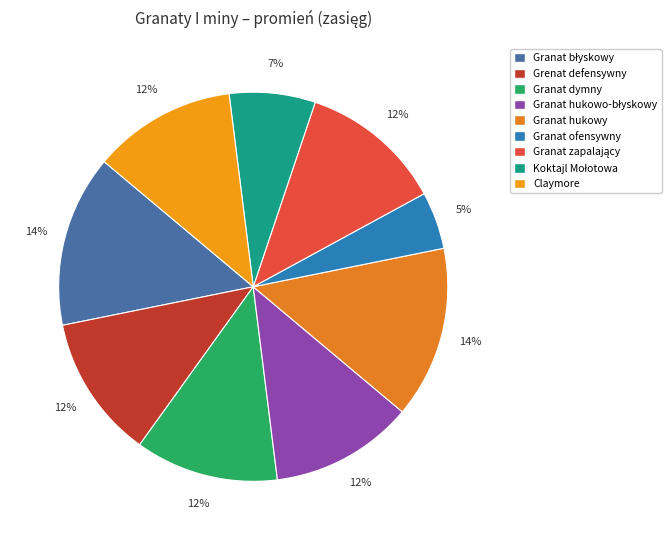

To the nearest percent, what percentage of the pie is Granat błyskowy?

14%